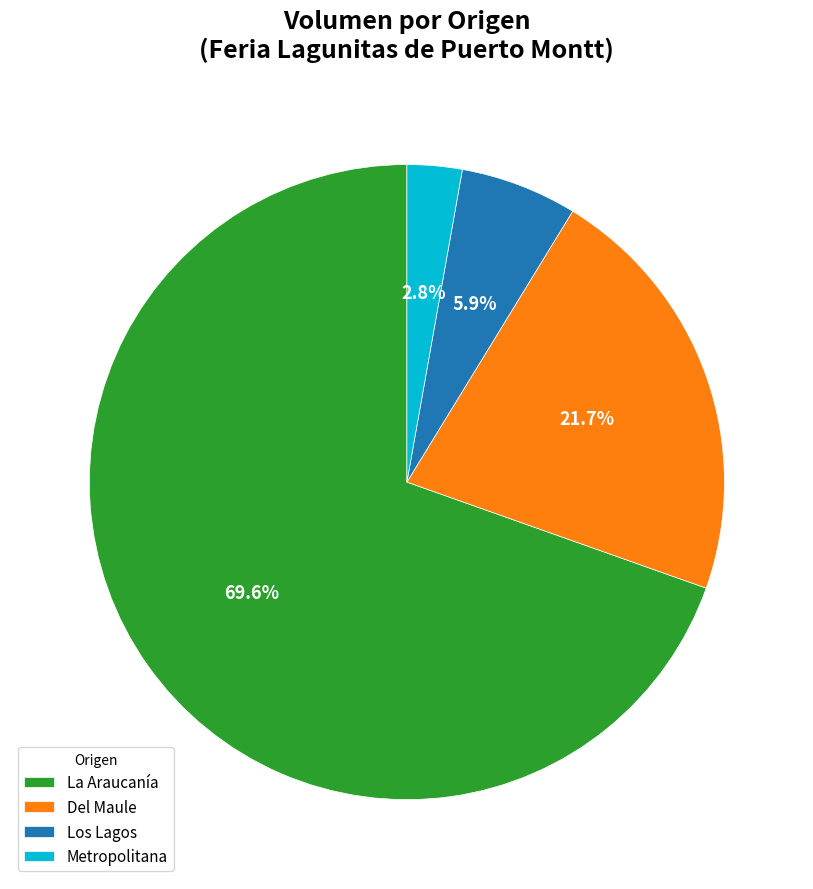

To the nearest percent, what is the difference between the largest and smallest slice percentages?

67%